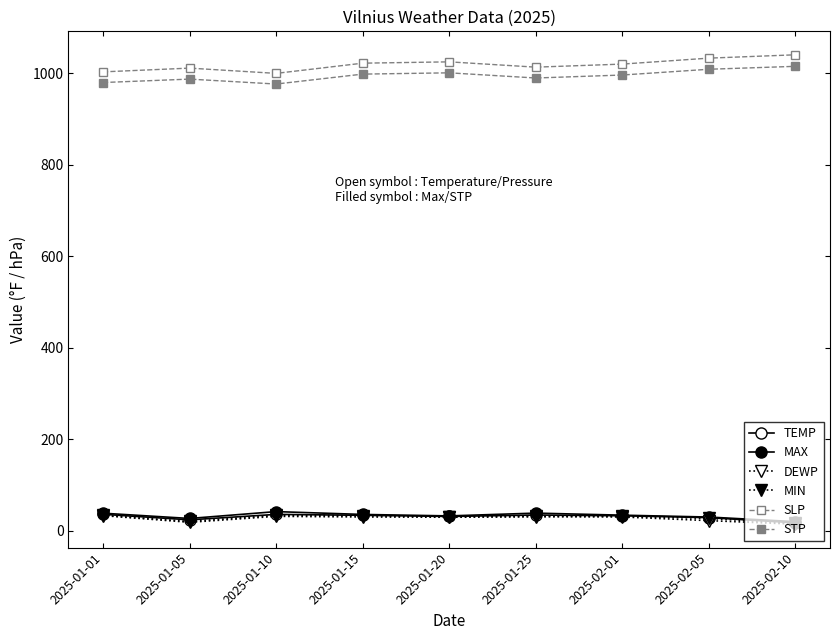

Does the chart have visible grid lines?

No